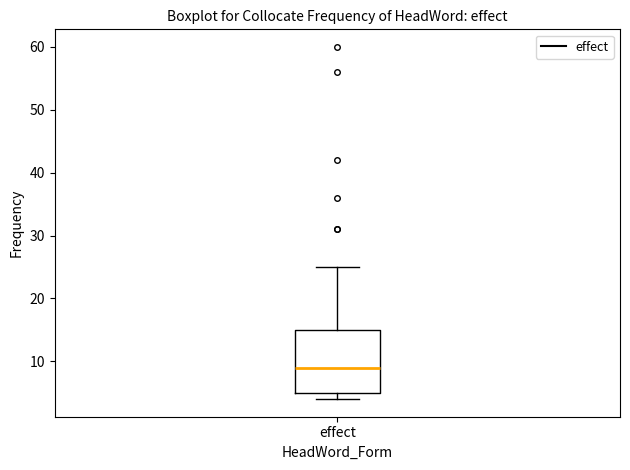

Read this box plot against the y-axis: the position of the median line, the range covered by the box, and the ends of both whiskers. The values are not printed on the chart, so give them approximately, as read against the axis.

median 9, box 5 to 15, whiskers 4 to 25